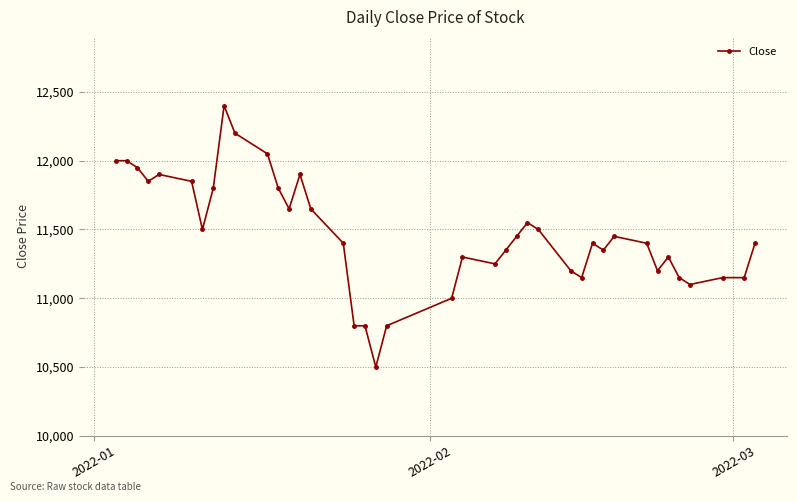

How many values are below 11400?

17